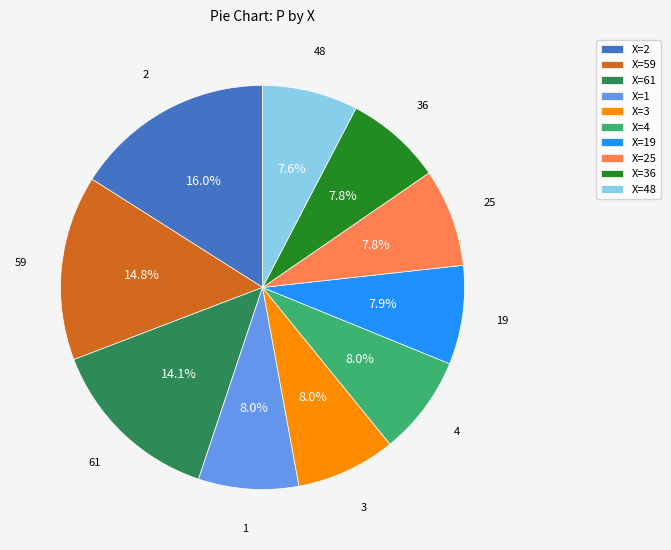

What is the ratio of the value at X=48 to the value at X=1?

1.0